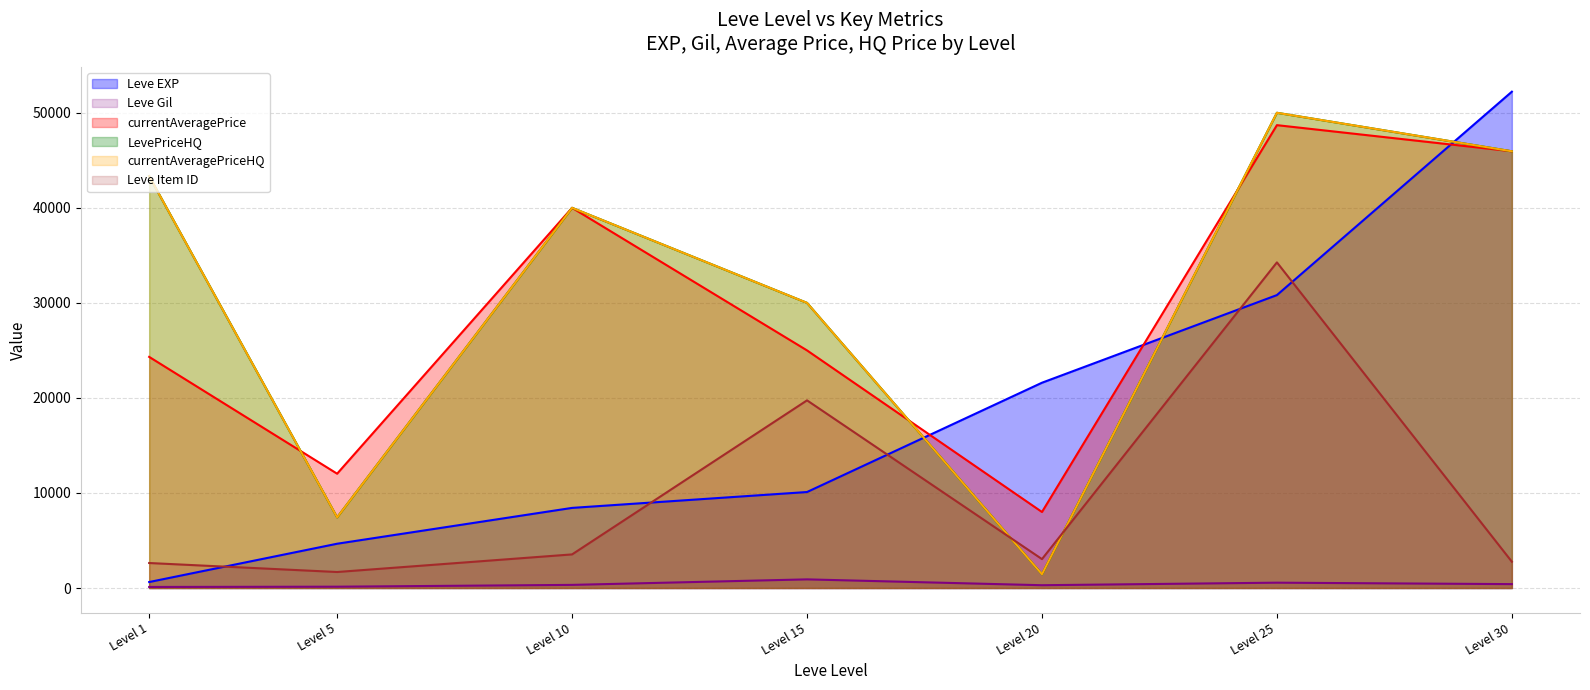

At how many categories does at least one series exceed 8659?

7